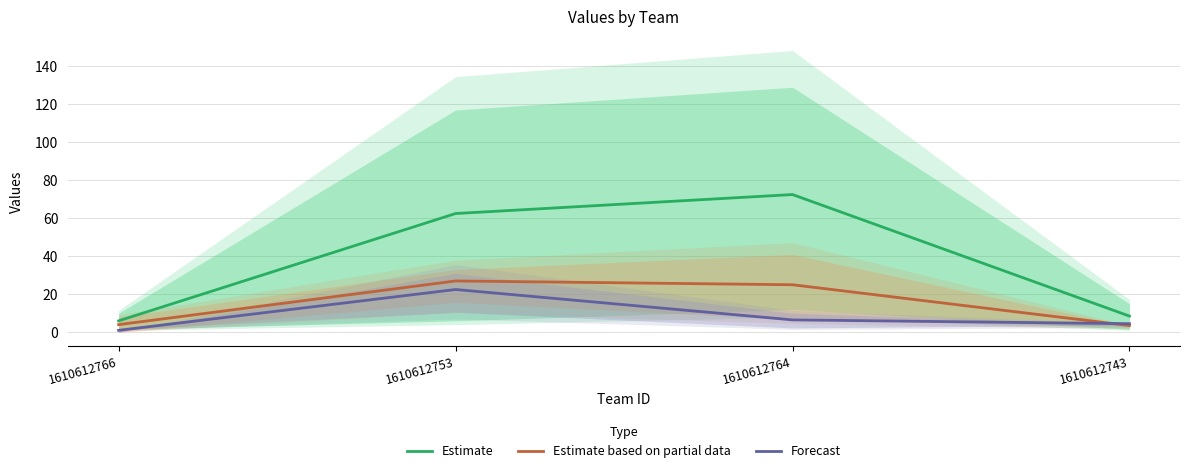

Reading right to left, transcribe all the data shown in this chart.

Estimate: 8.5	72.5	62.5	6.0
Estimate based on partial data: 3.5	25.0	27.0	4.0
Forecast: 4.5	6.5	22.5	1.0